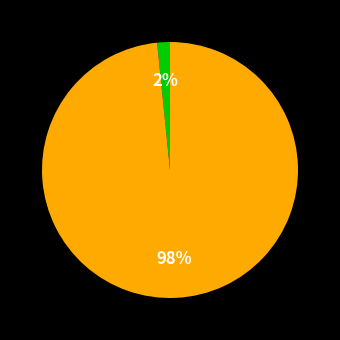

To the nearest percent, what is the average slice percentage?

50%